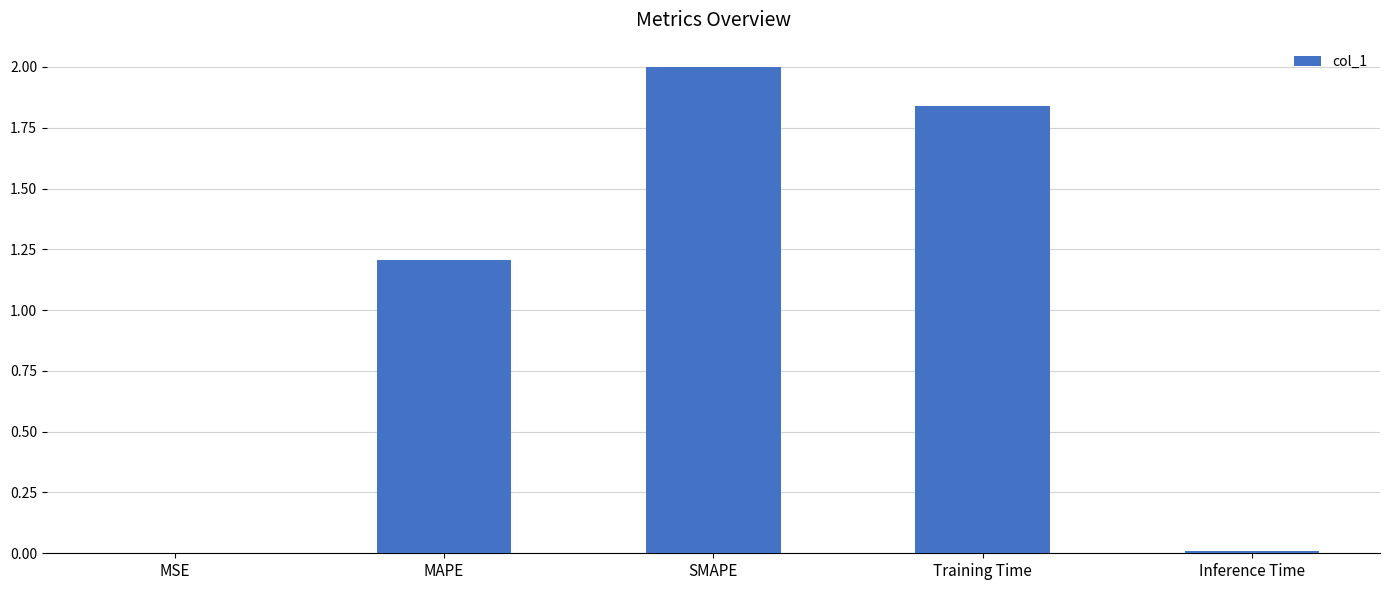

Which has a higher value, MAPE or Training Time?

Training Time